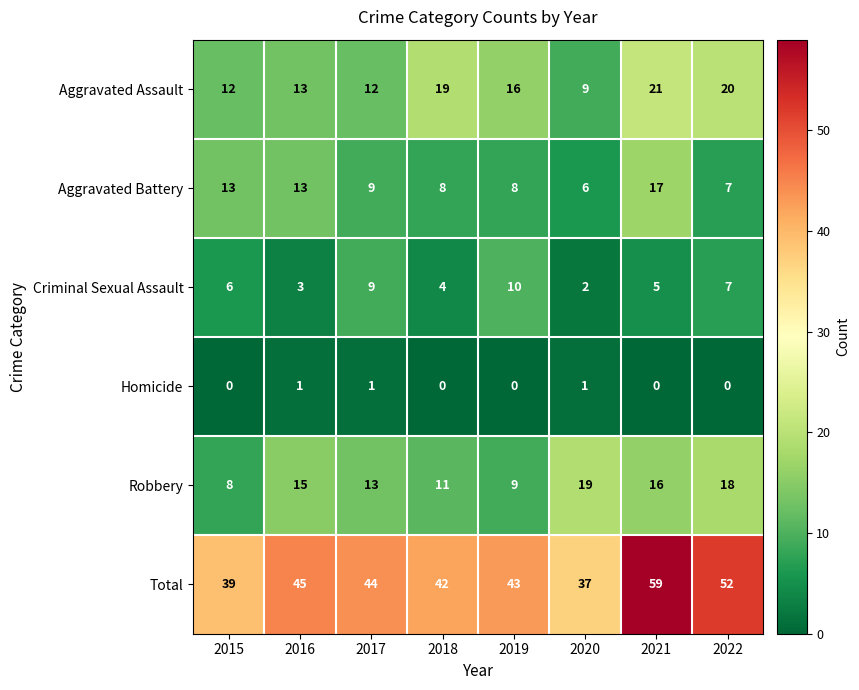

What is the difference between the highest and lowest values at 2020?

36